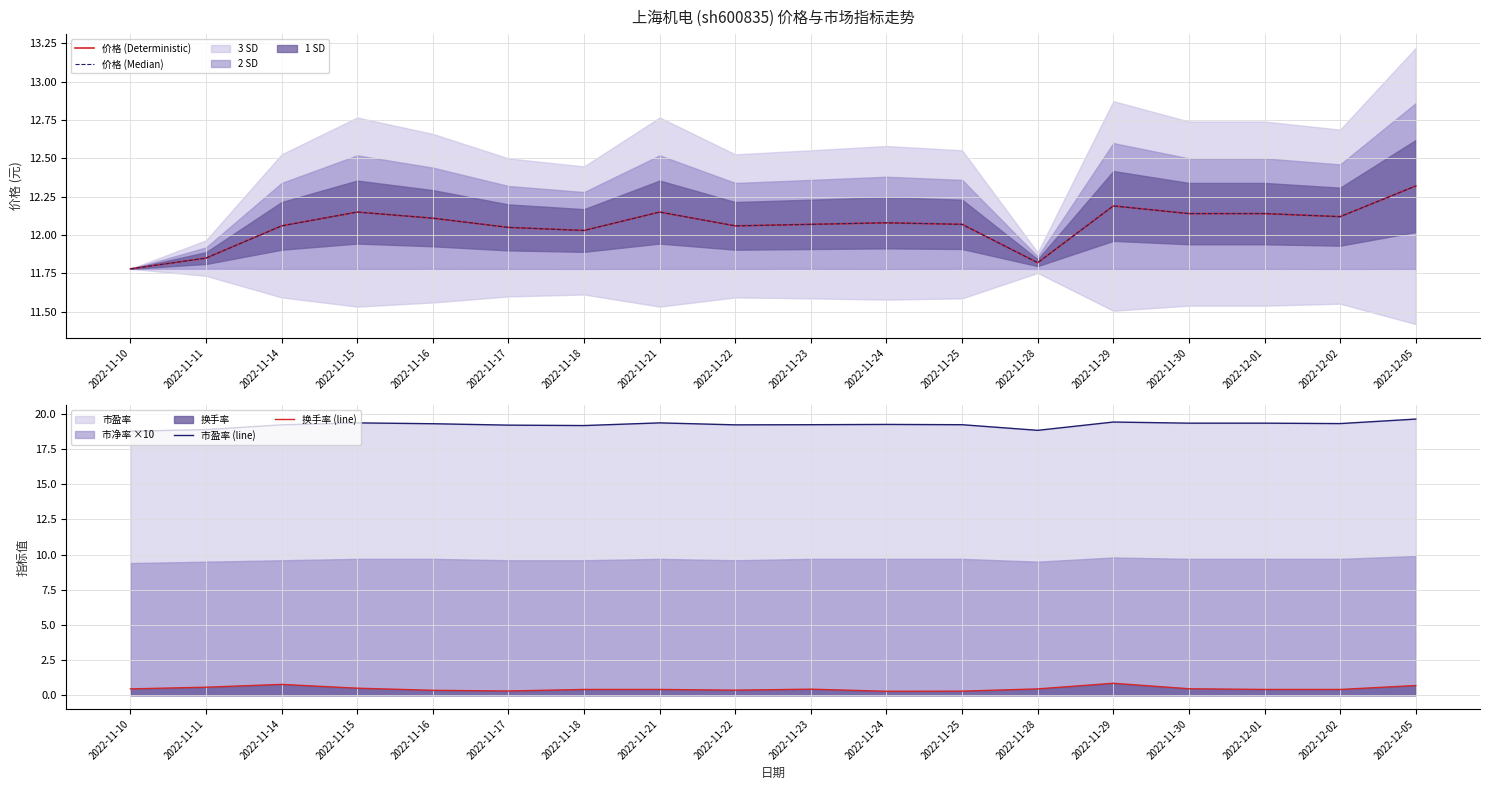

The value of 换手率 (line) at 2022-11-24 is 0.5. True or false?

False